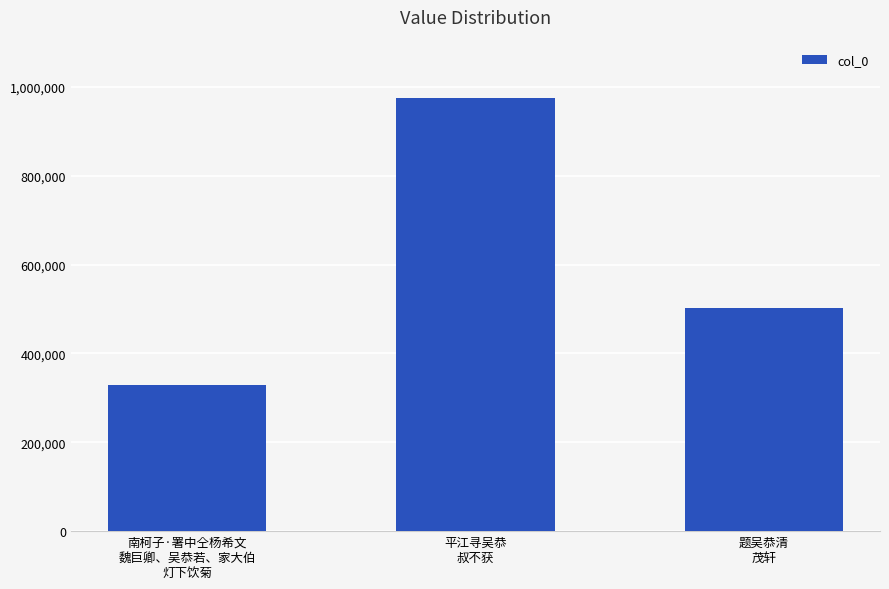

Which label corresponds to the smallest value in the chart?

南柯子·署中仝杨希文
魏巨卿、吴恭若、家大伯
灯下饮菊